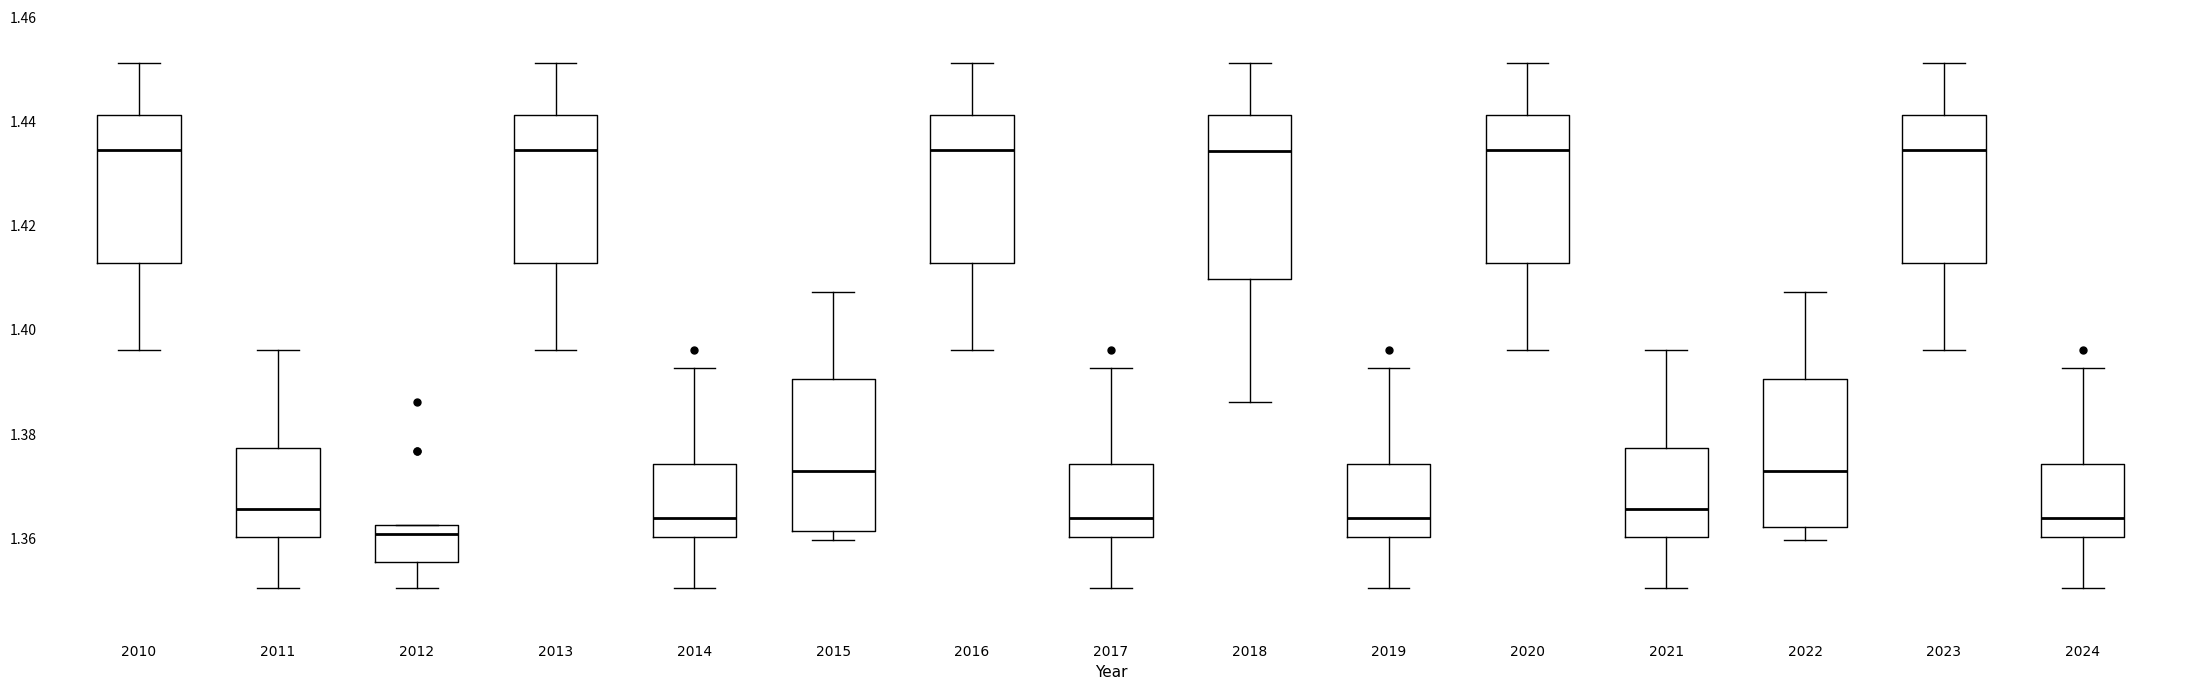

Comparing the boxes themselves (not the whiskers), which one is the tallest?

2018